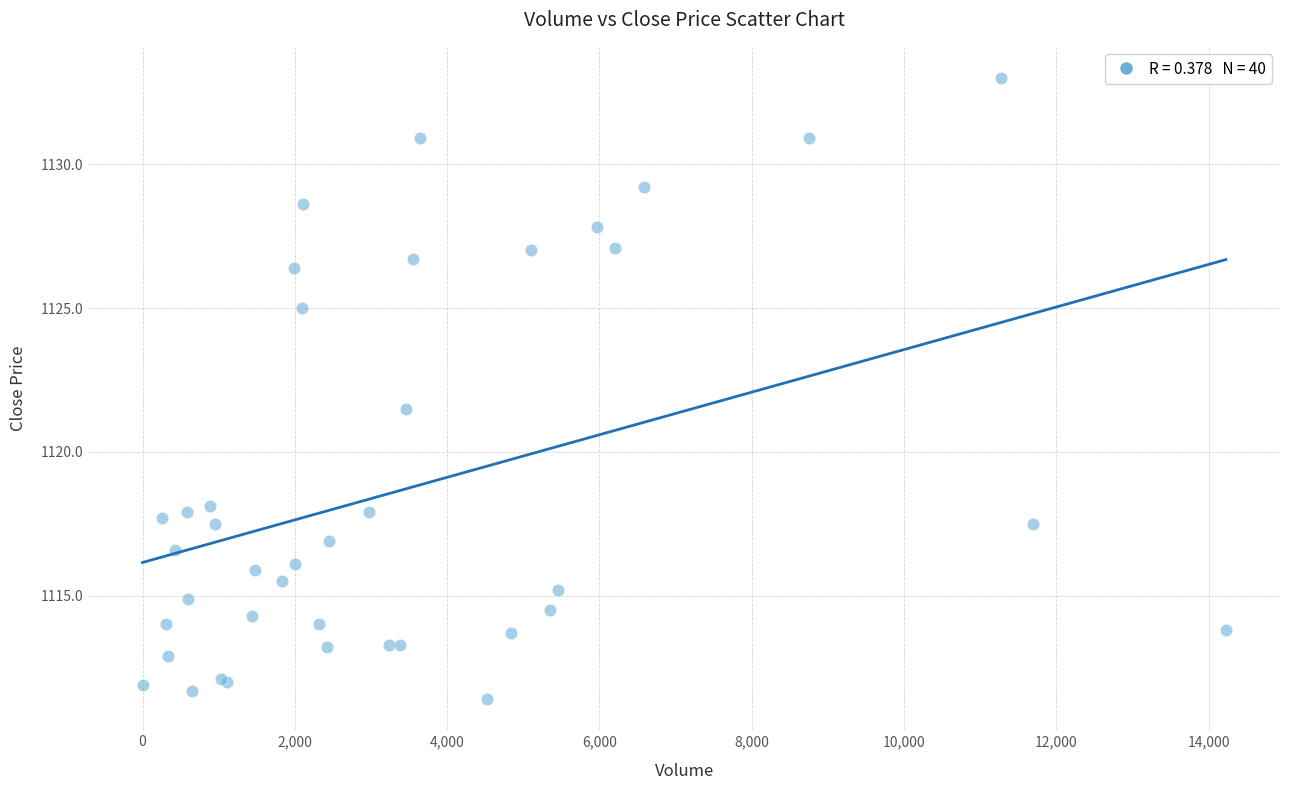

What Y value in the scatter plot is closest to 1122?

1121.5